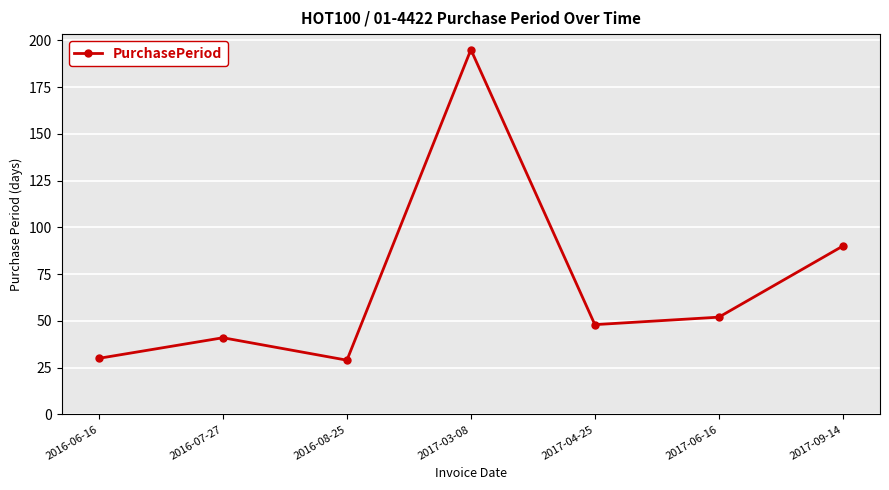

Count the number of categories in the chart.

7